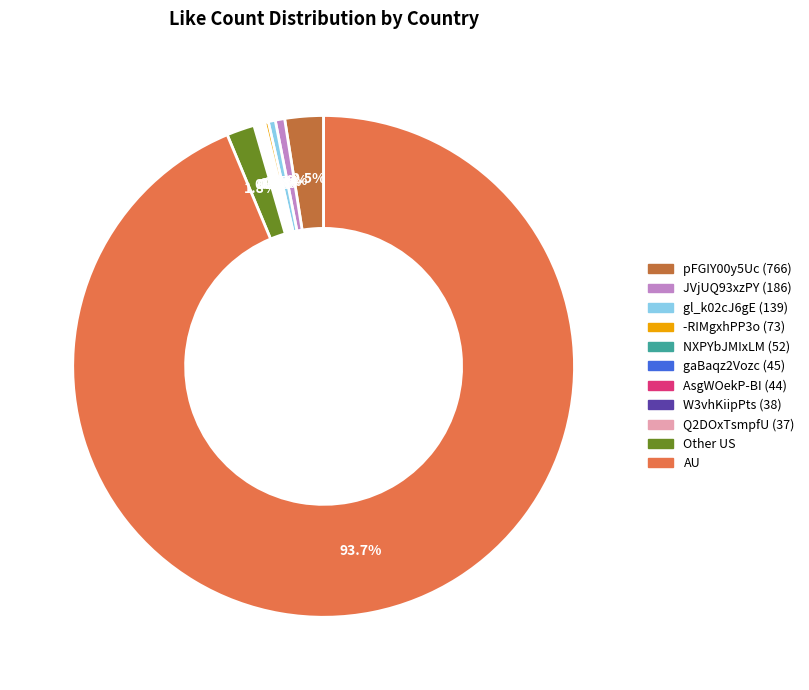

Is there any slice that represents more than half of the pie?

Yes